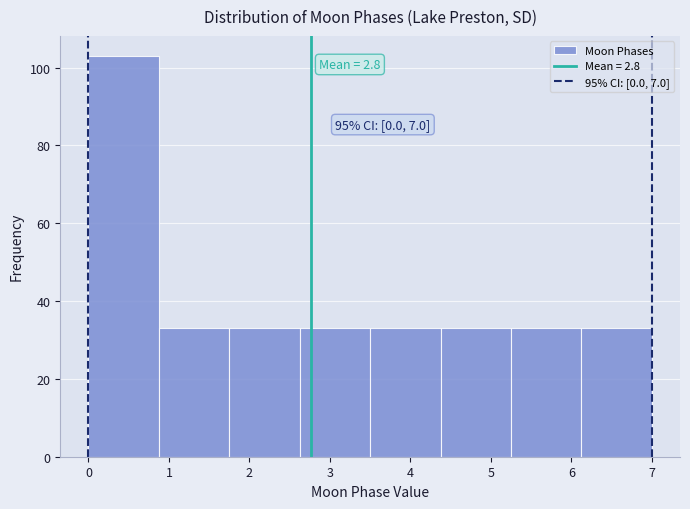

Which range on the x-axis has the tallest bar?

0.0 to 0.9